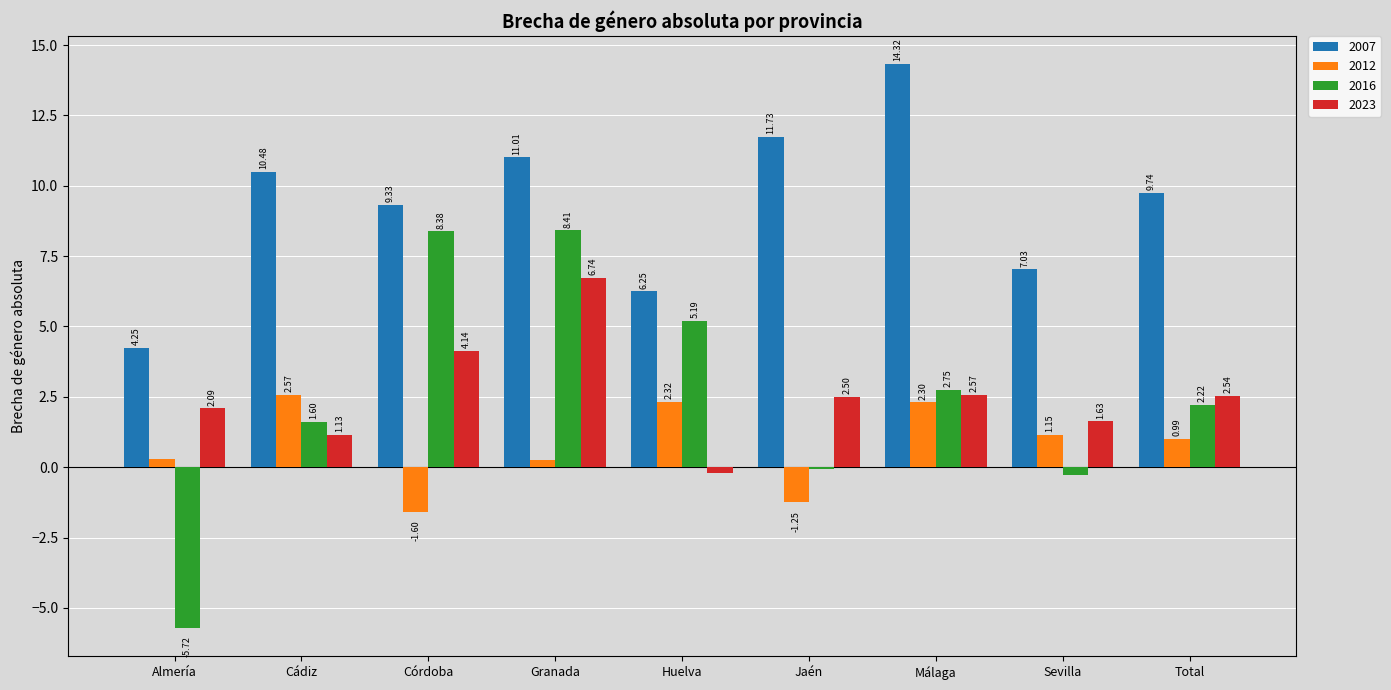

How many data points in 2023 are above 2?

6